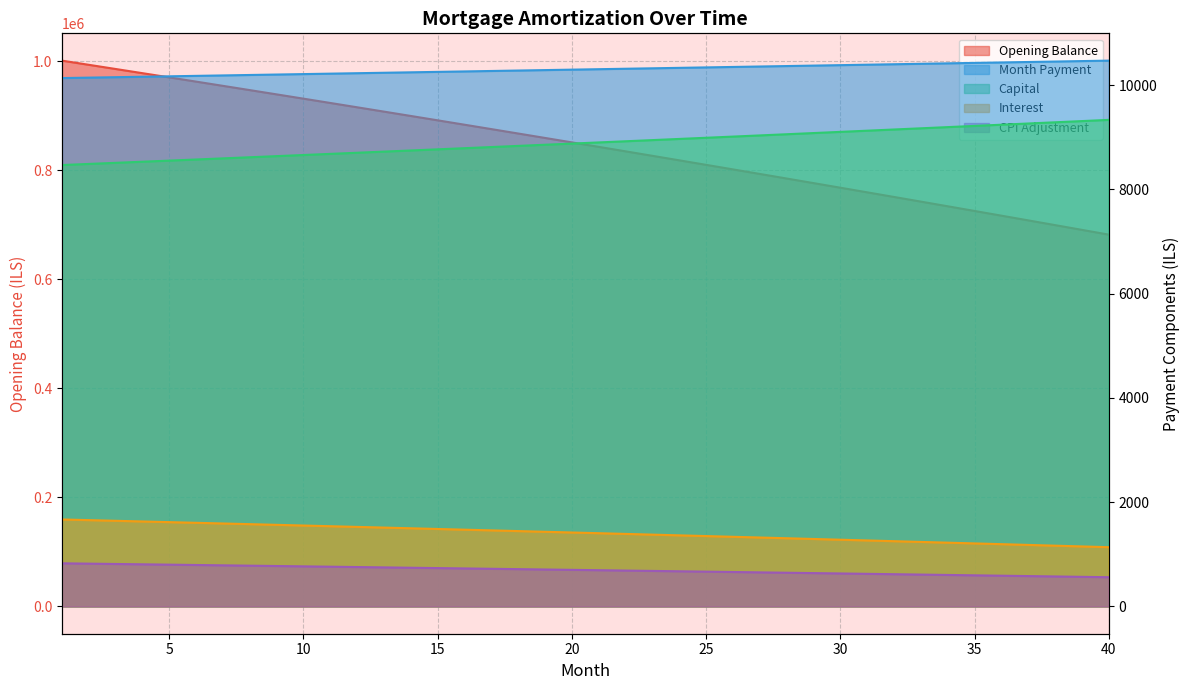

Which series has the largest total across all categories?

opening_balance